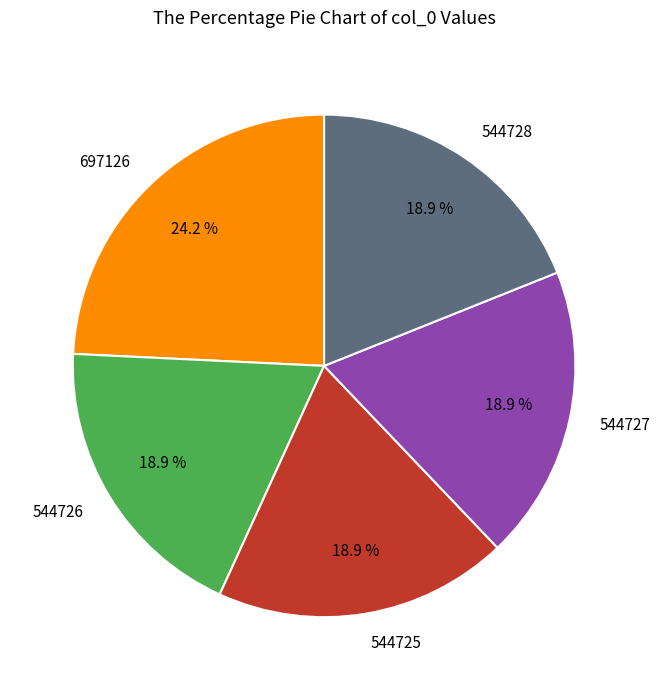

What percentage is NOT represented by 544728?

81.1%